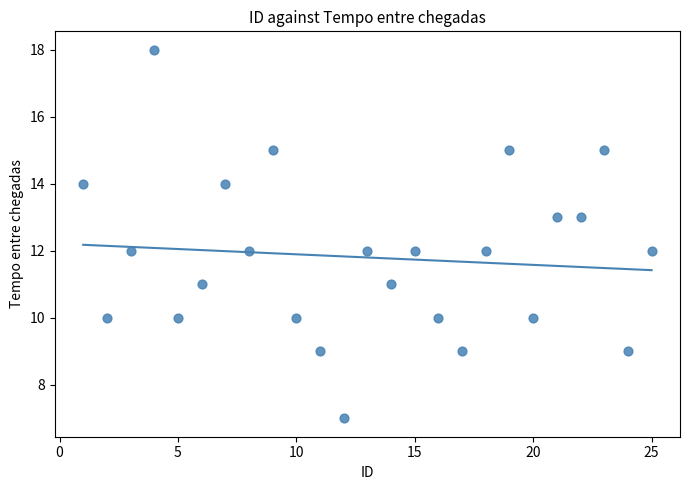

What is the range of X values (max minus min)?

24